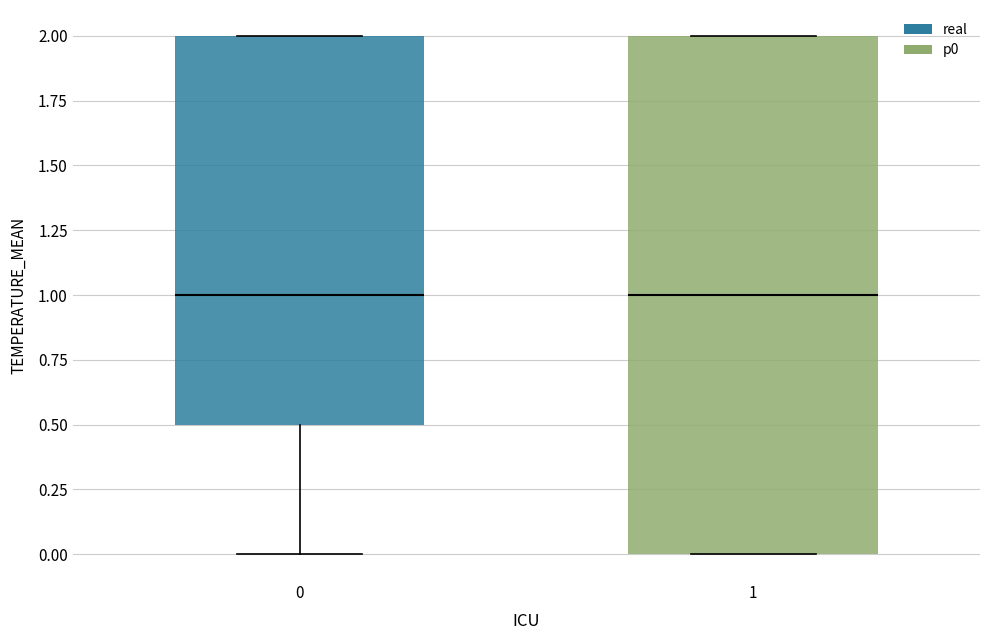

Comparing the boxes themselves (not the whiskers), which one is the tallest?

1